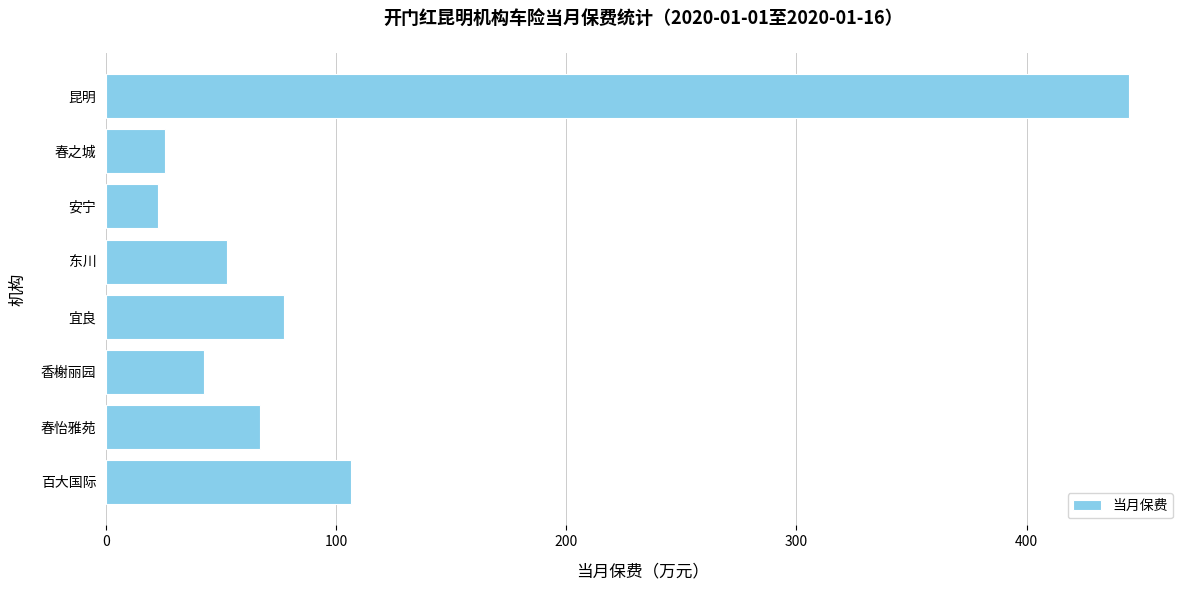

At which label is the value closest to 233?

百大国际